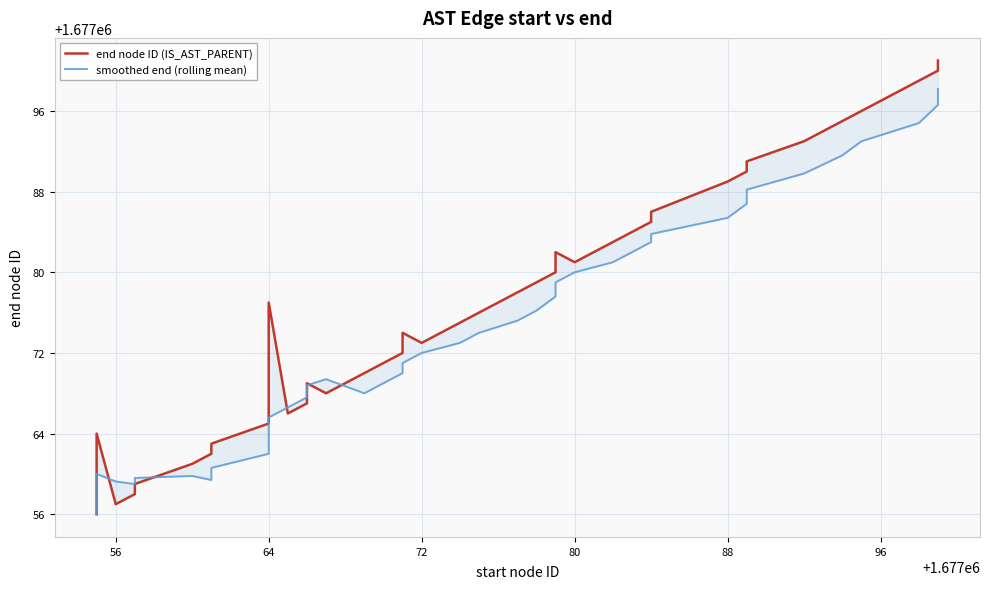

How many series are shown in this chart?

2